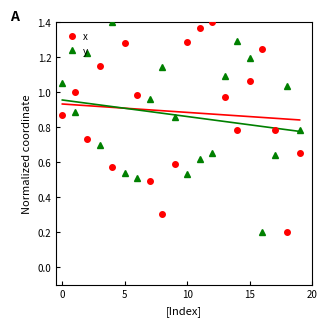

What is the sum of all y values?

17.3